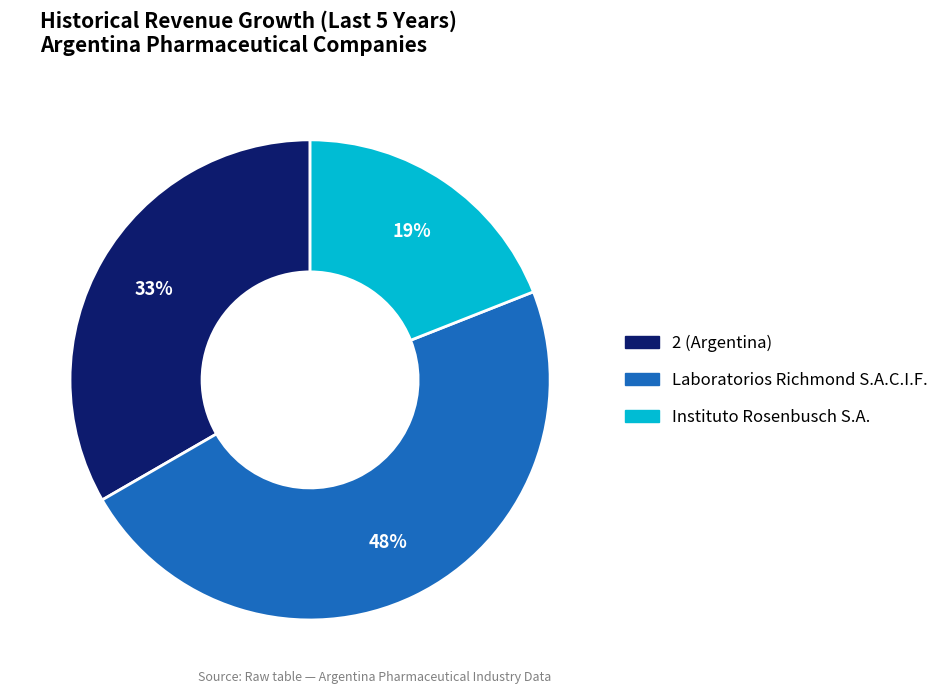

Is the sum of Instituto Rosenbusch S.A. and 2 (Argentina) greater than half?

Yes